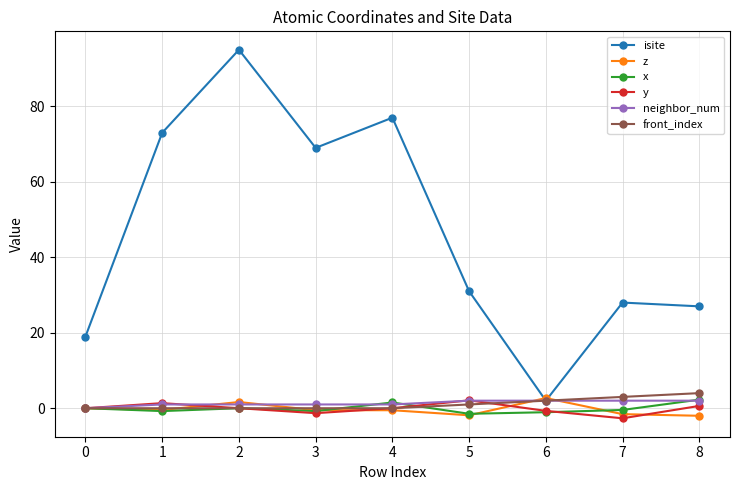

At which label is front_index closest to 2?

6